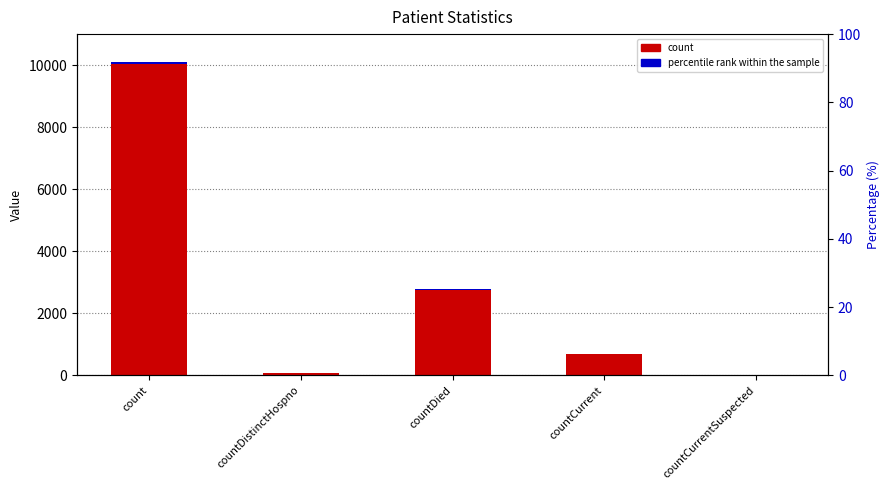

Rank the series by their average value, from highest to lowest.

count, percentile rank within sample